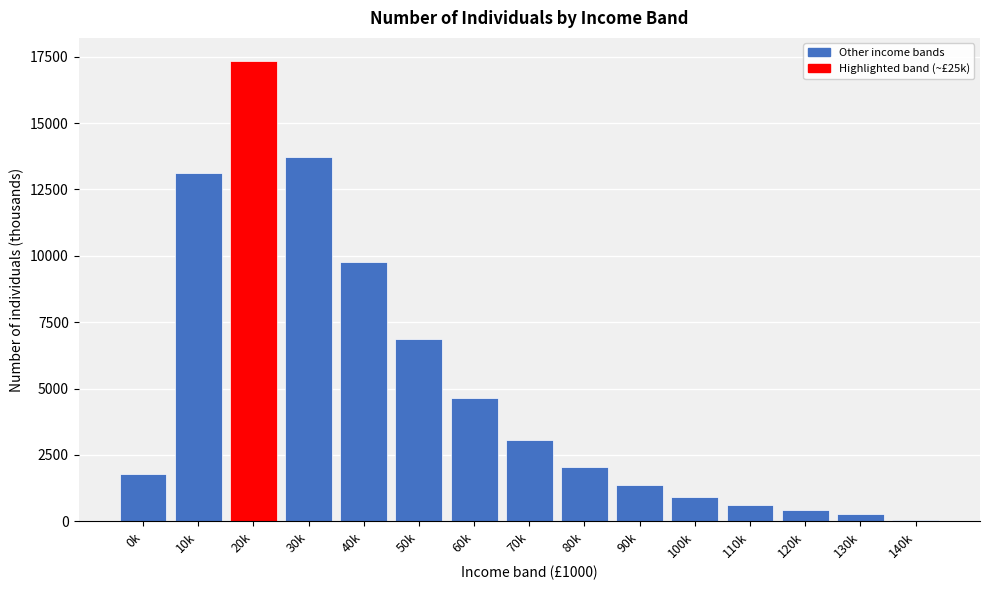

Reading right to left, transcribe all the data shown in this chart.

140k=43	130k=277	120k=420	110k=624	100k=921	90k=1366	80k=2037	70k=3077	60k=4661	50k=6876	40k=9775	30k=13716	20k=17344	10k=13129	0k=1767